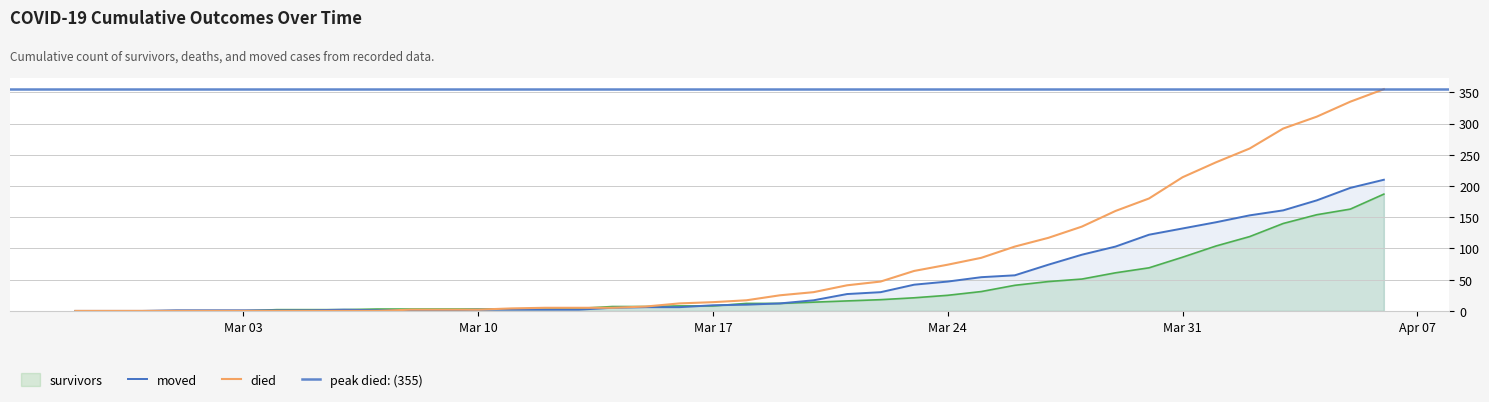

Rank the series by their maximum value, from lowest to highest.

survivors, moved, died